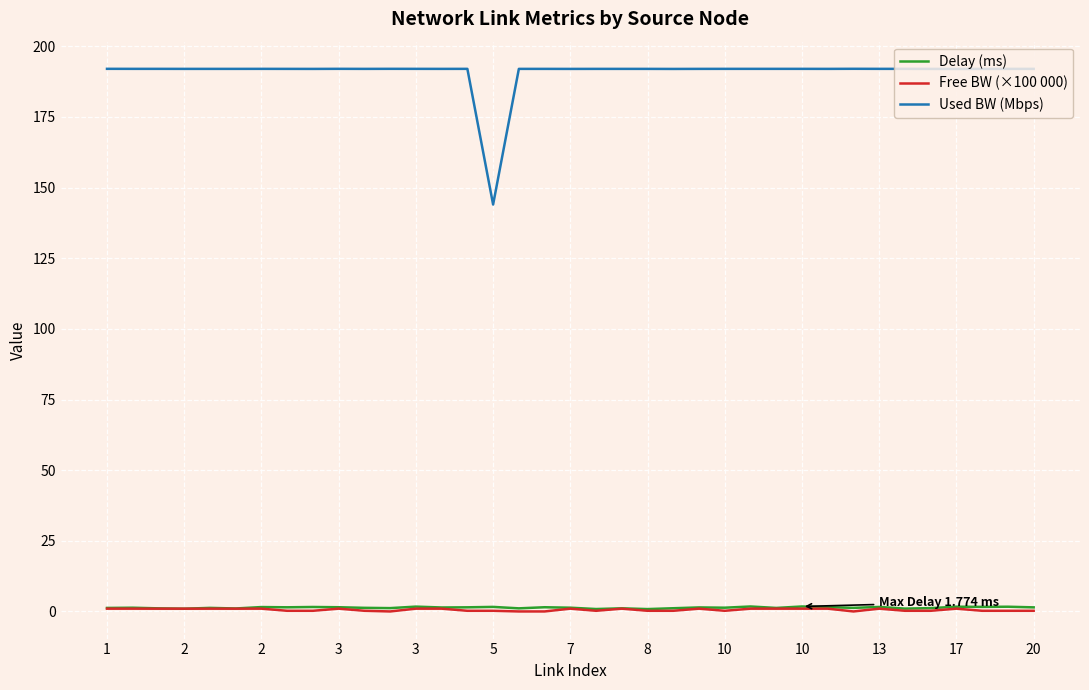

True or false: Free BW (×100 000) and Used BW (Mbps) intersect in this chart.

False